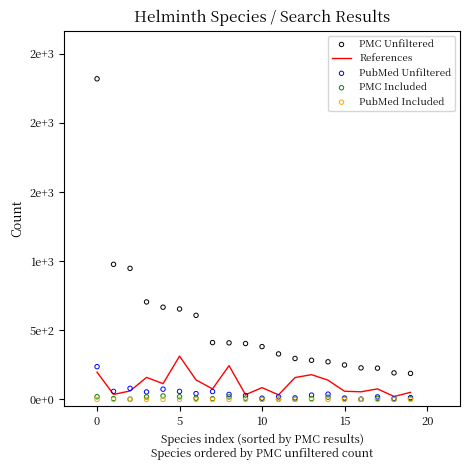

Which series contains the highest Y value?

PMC Unfiltered